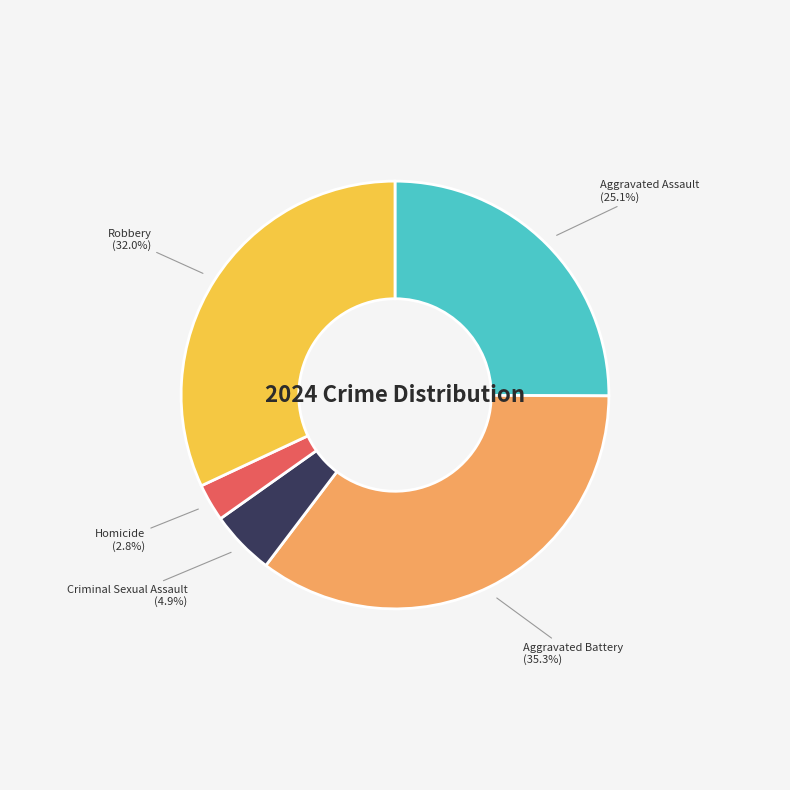

To the nearest percent, what is the difference between the largest and smallest slice percentages?

32%